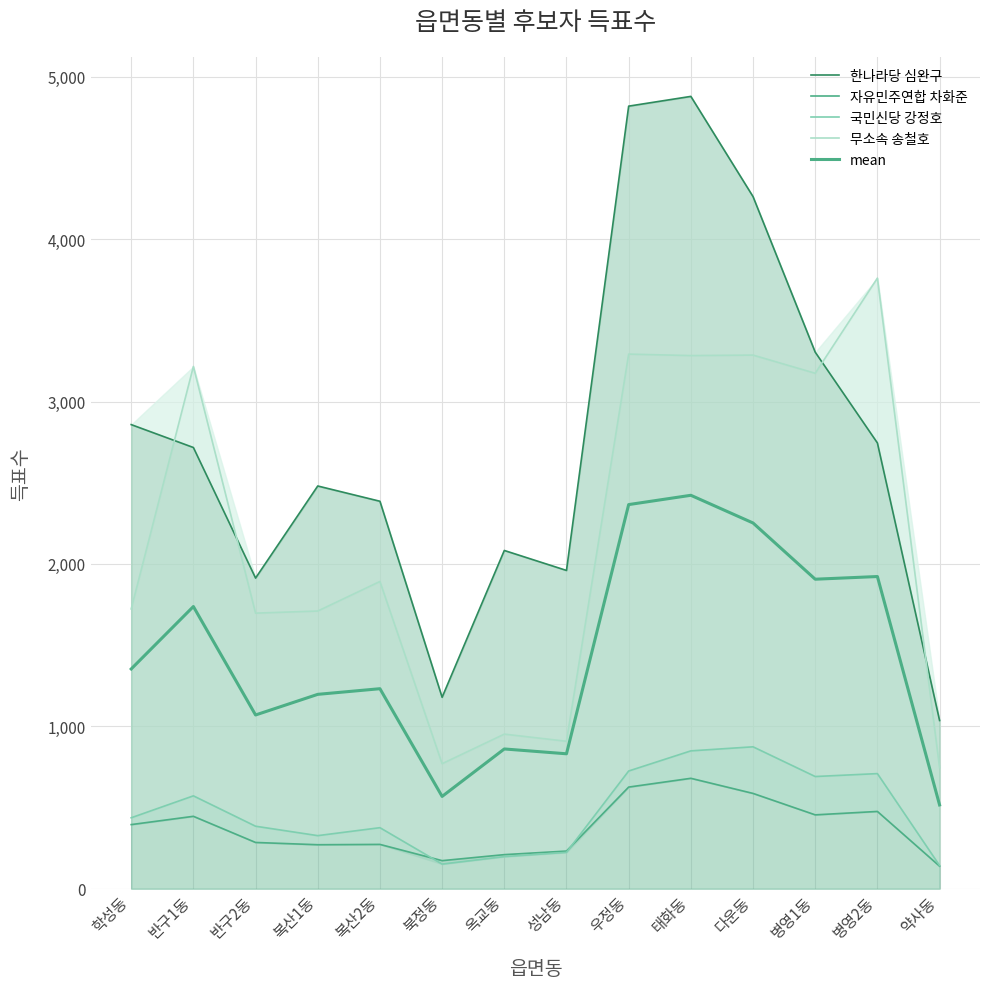

How many intersections are there between 국민신당 강정호 and 자유민주연합 차화준?

2